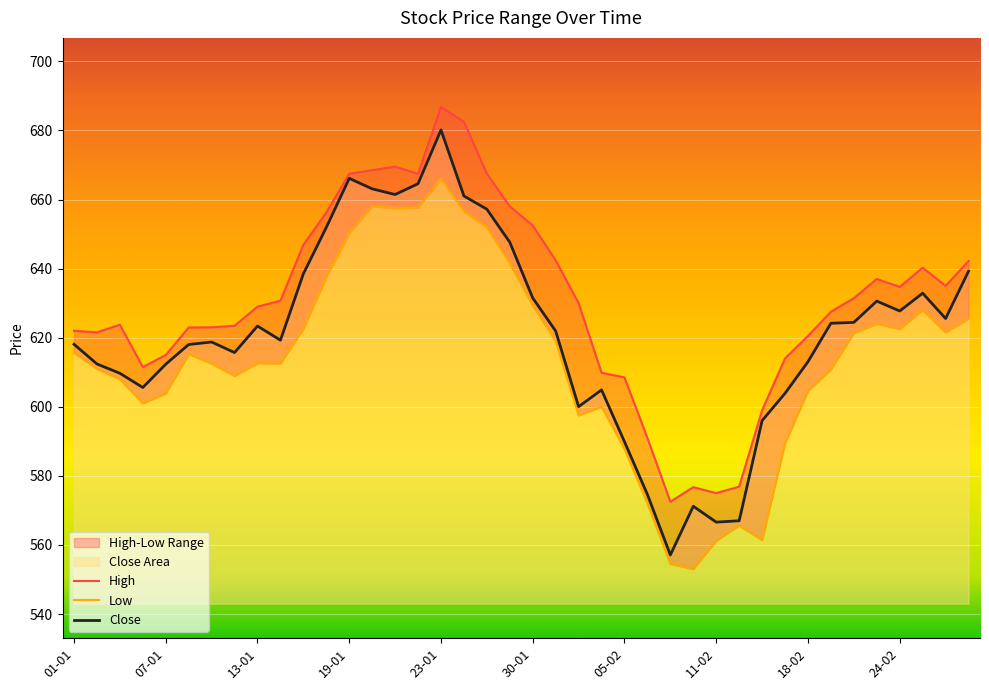

At which label does High reach its minimum?

09-02